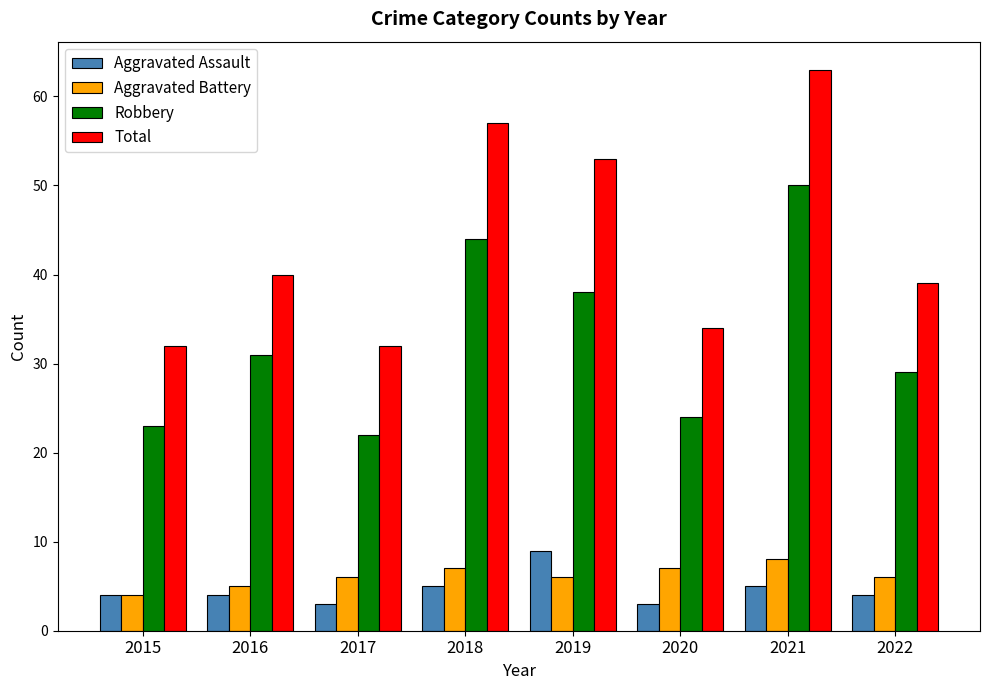

What is the total value across all series at 2021?

126